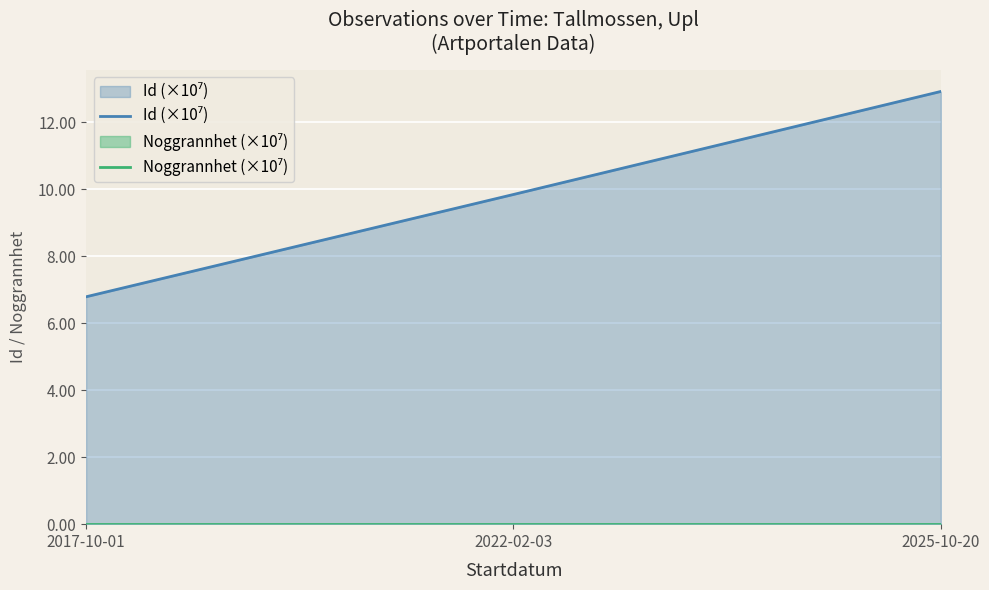

Rank the series at 2017-10-01 from lowest to highest value.

Noggrannhet (×10⁷), Id (×10⁷)